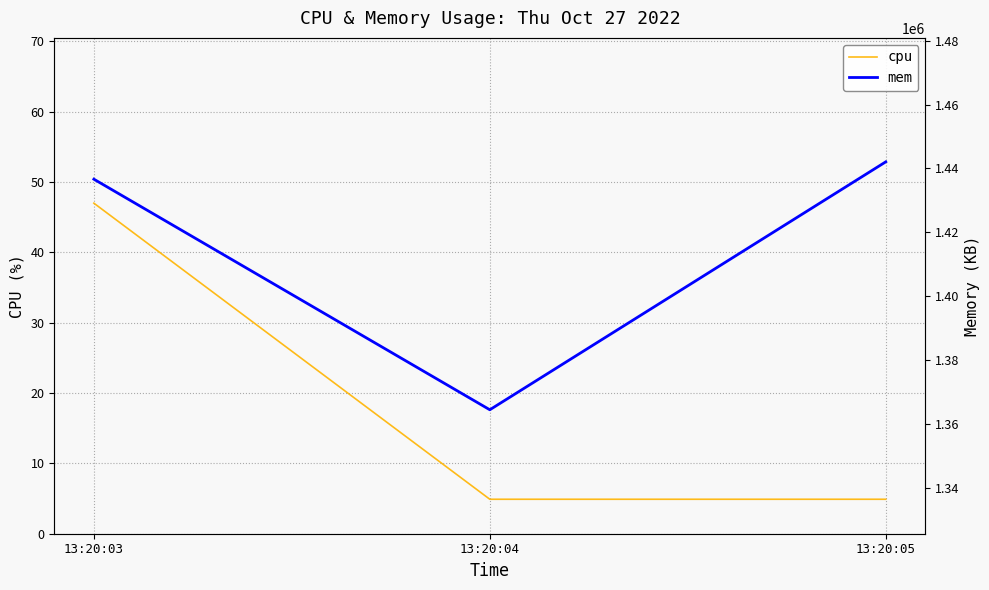

Rank the categories by cpu value from lowest to highest.

13:20:04, 13:20:05, 13:20:03